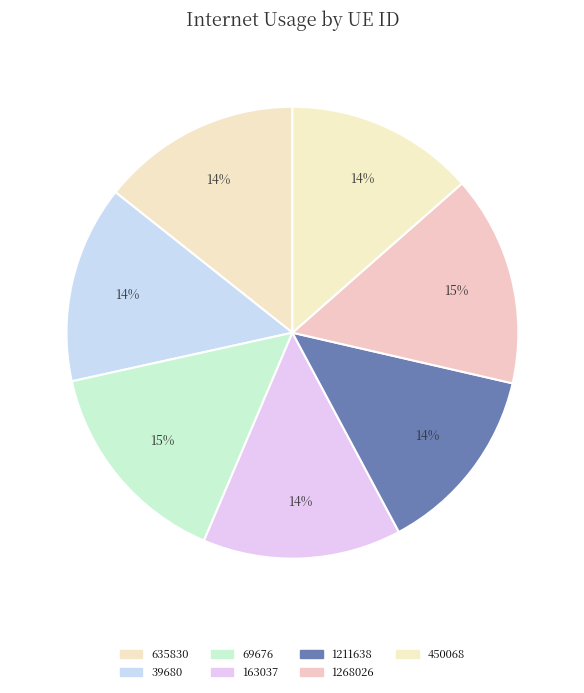

Which slice is the smallest?

450068